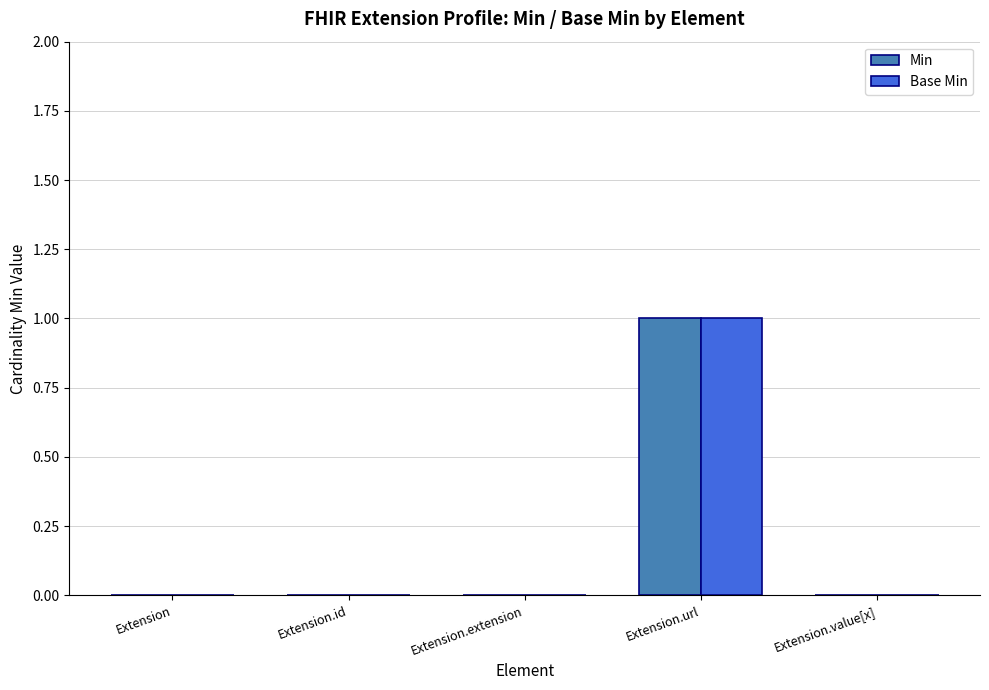

At which label does Base Min reach its peak?

Extension.url